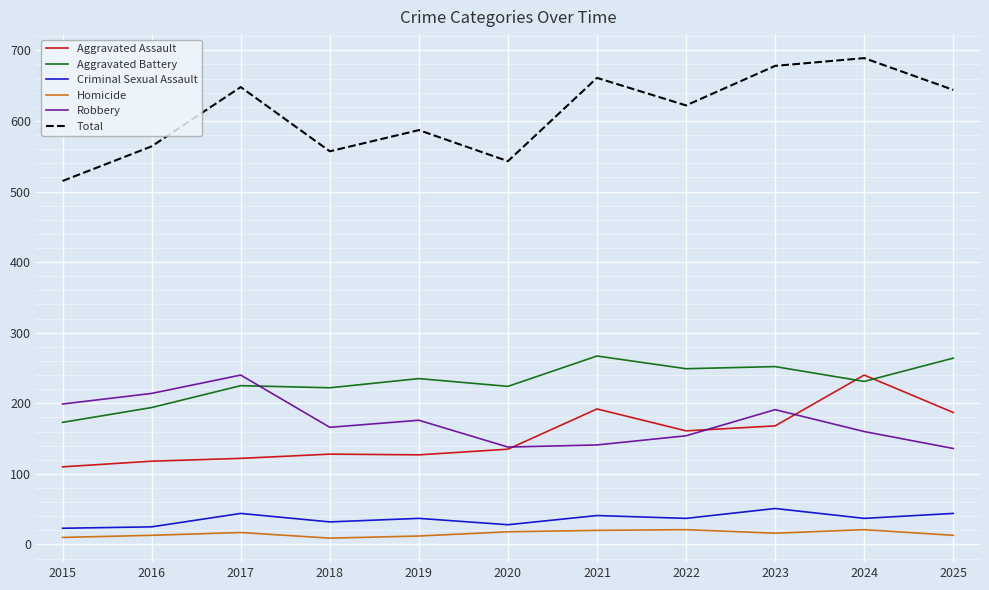

Which series has the largest range (max minus min)?

Total